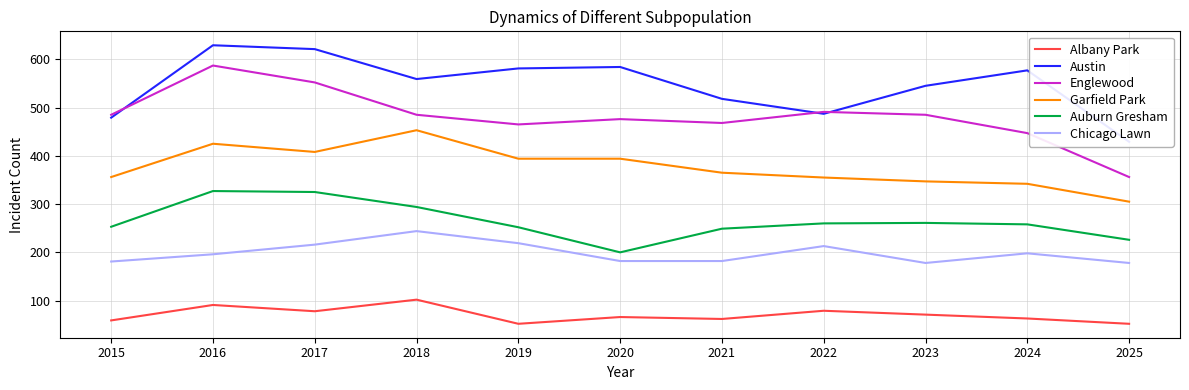

What is the value of the Albany Park point at the 6th from the left?

66